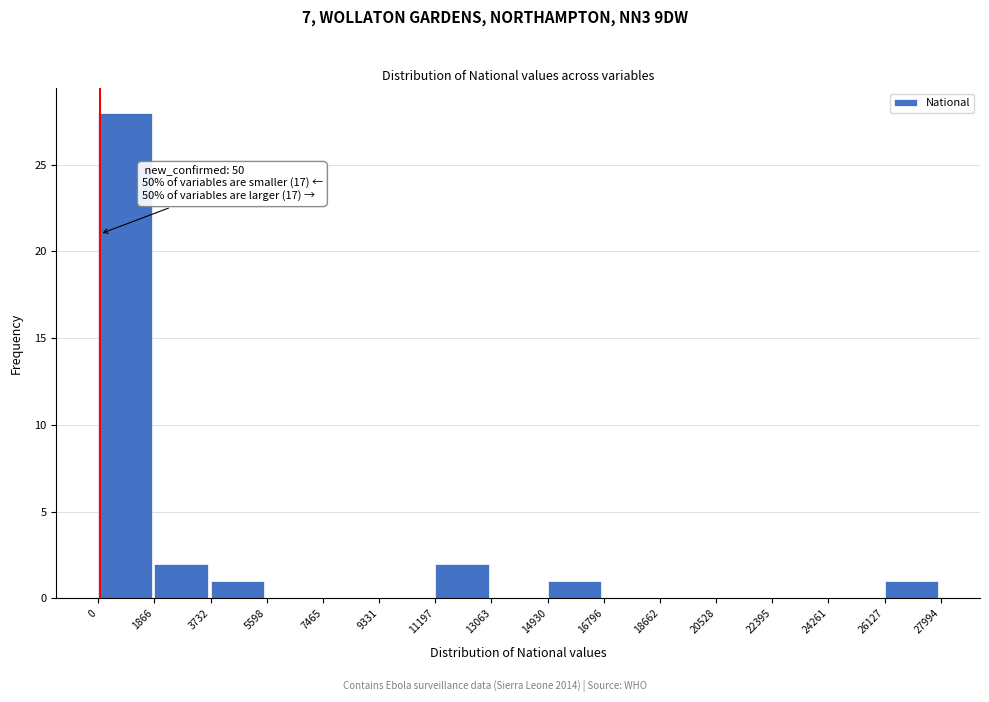

Over which range of the x-axis is the bar tallest?

0 to 1866